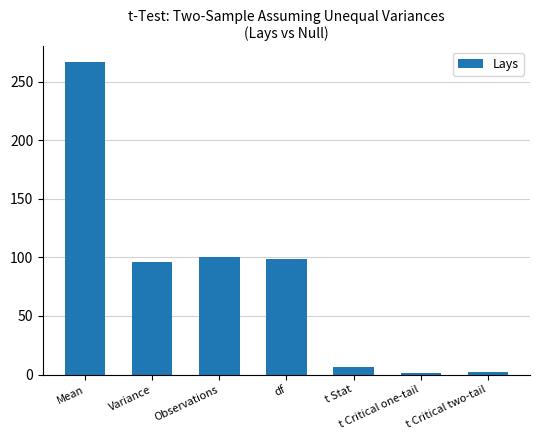

What is the greatest value displayed?

266.6